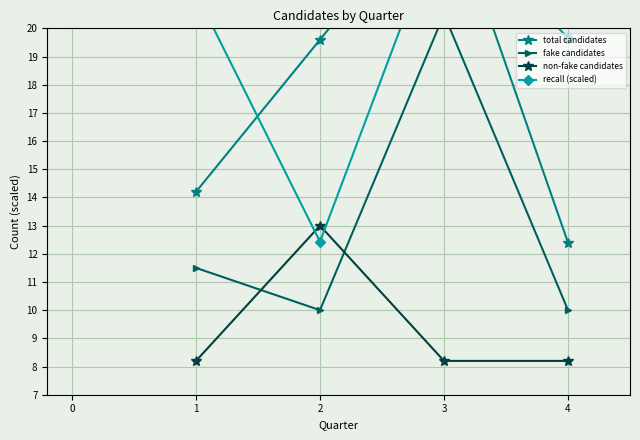

Is it true that non-fake candidates equals 2.2 at 3?

False